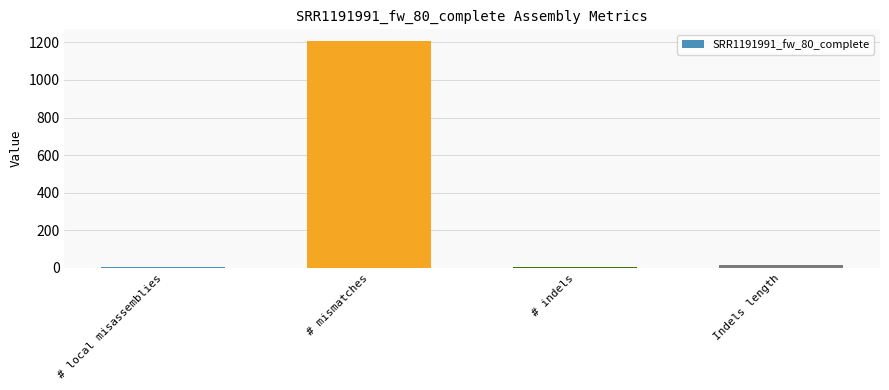

At which label does the data first exceed 14?

# mismatches